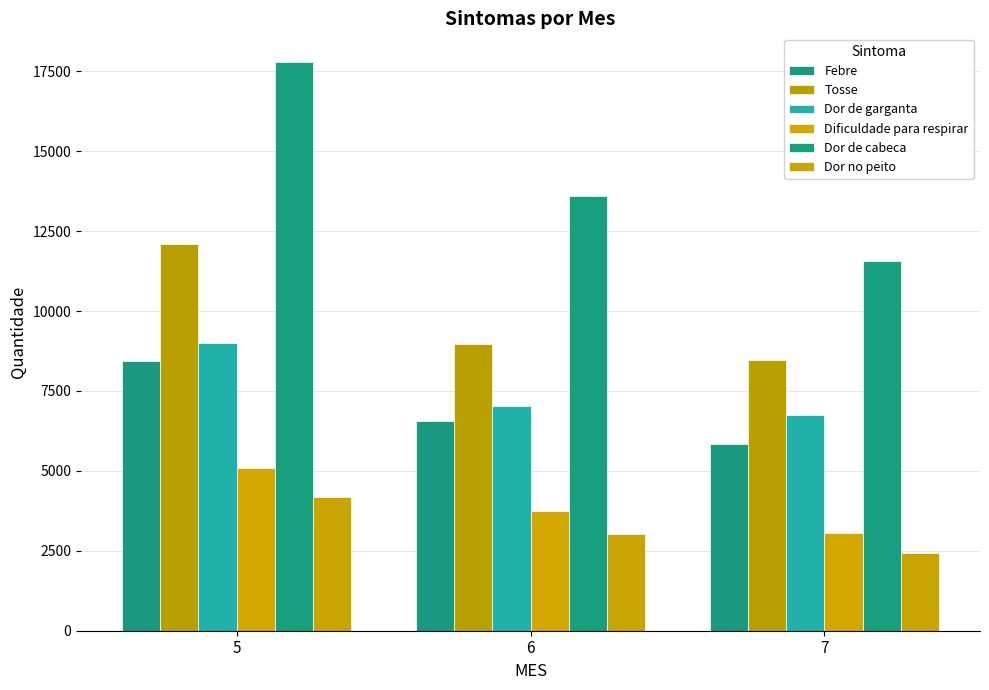

Rank the series at 6 from highest to lowest value.

Dor de cabeca, Tosse, Dor de garganta, Febre, Dificuldade para respirar, Dor no peito